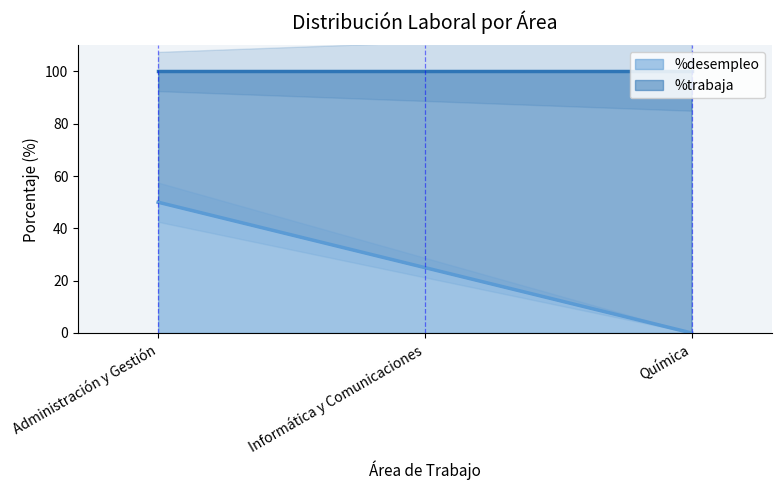

What is the label of the 3rd point from the left?

Química